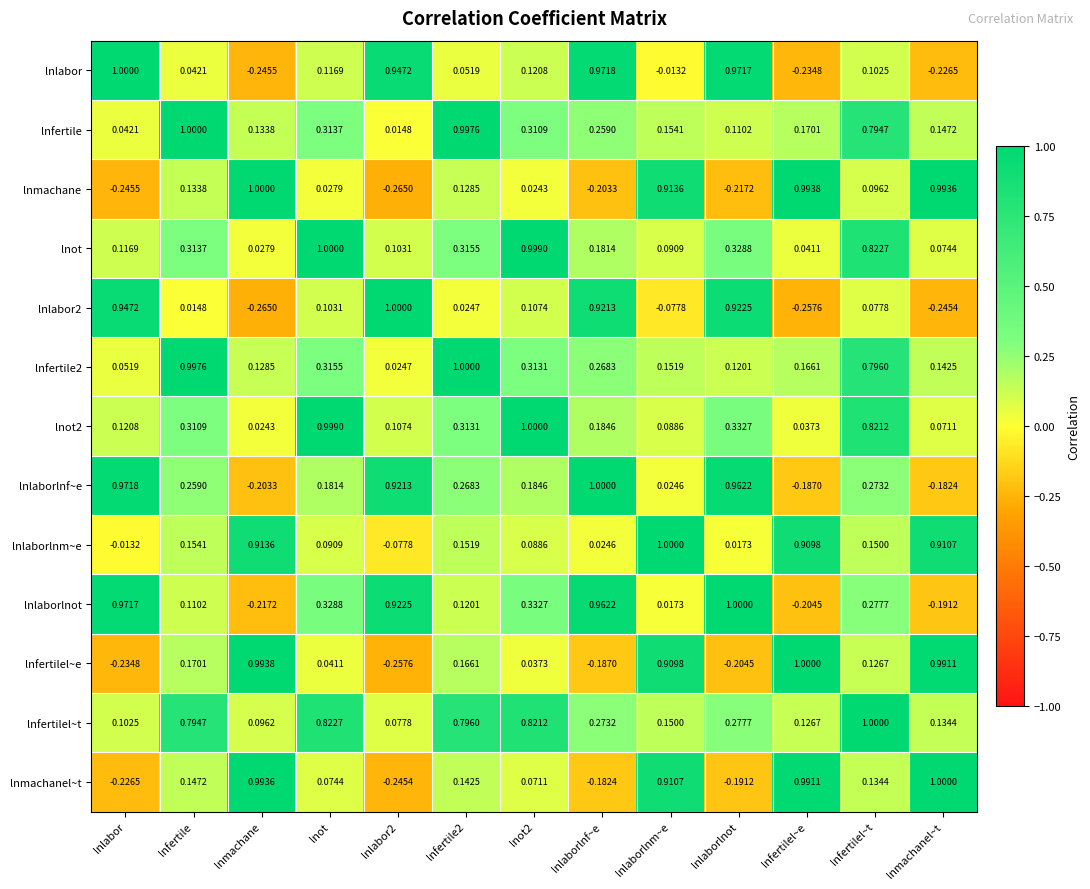

Which series has the largest total across all categories?

lnfertilel~t